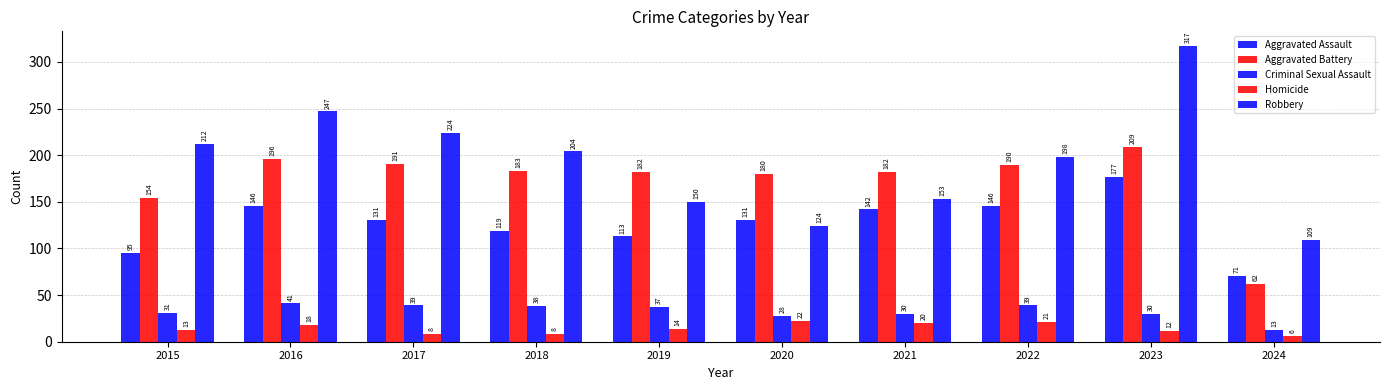

Between 2018 and 2024, which is larger?

2018